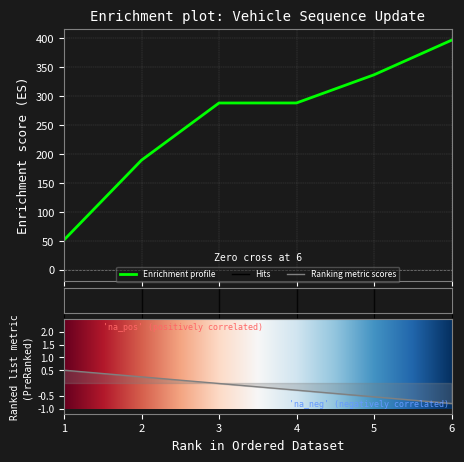

What is the difference between the second highest and minimum values?

285.5